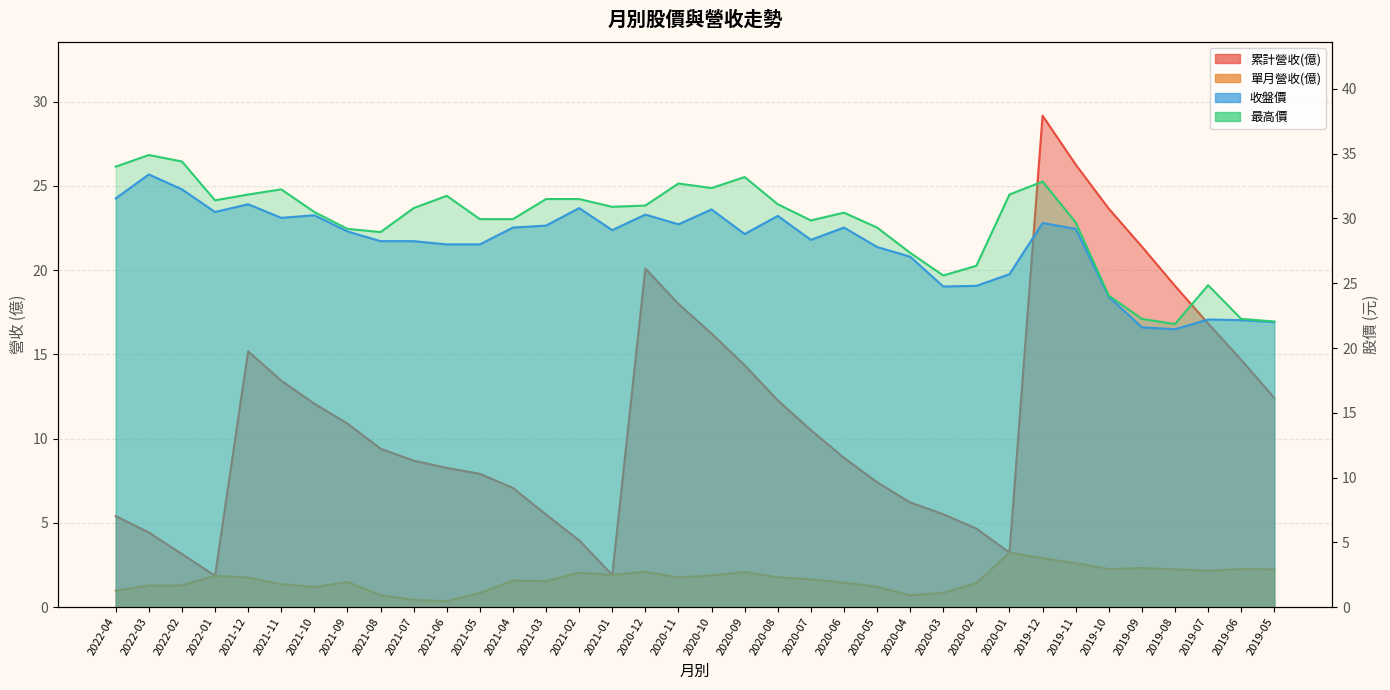

What is the label of the 22nd point from the right?

2021-02